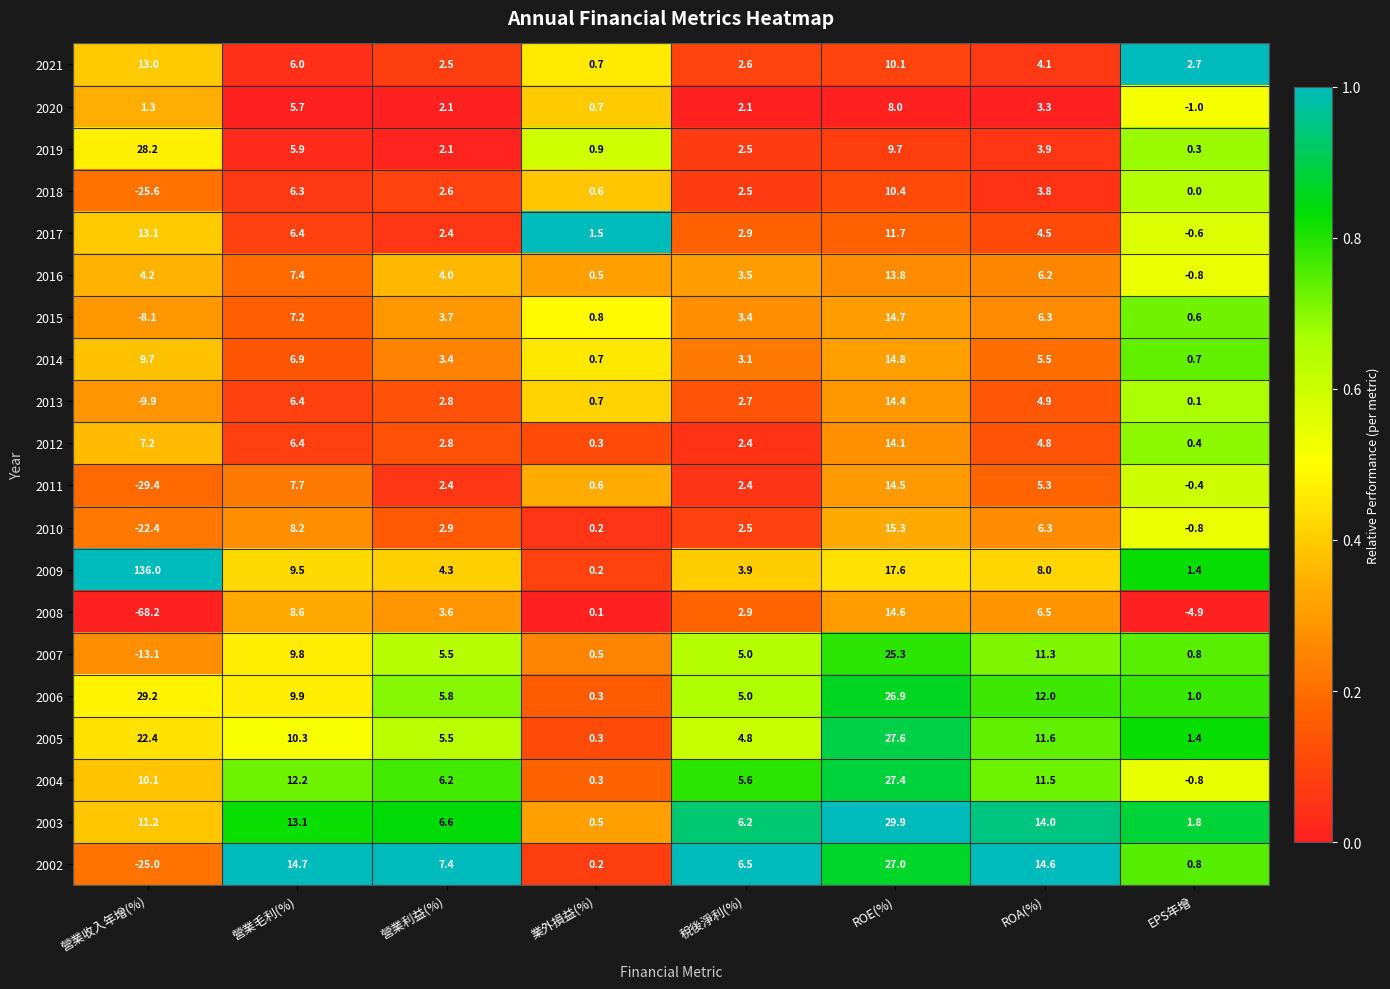

At which label is 2010 closest to -3?

EPS年增